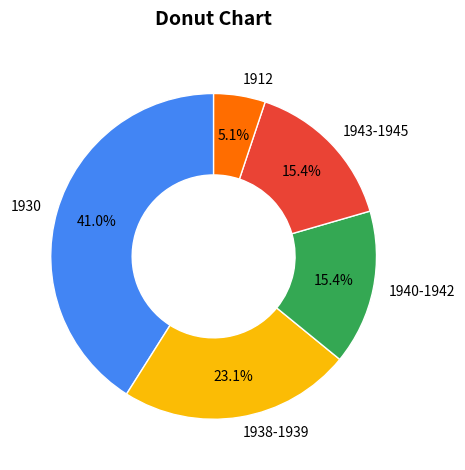

Does any single category account for the majority?

No